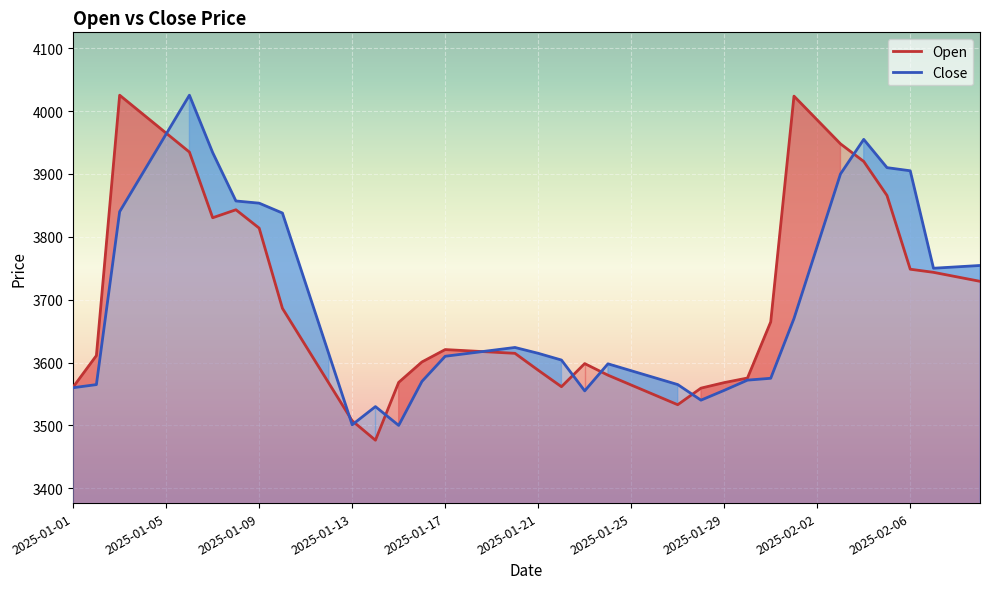

What is the difference between the highest and lowest values at 2025-01-20?

9.3